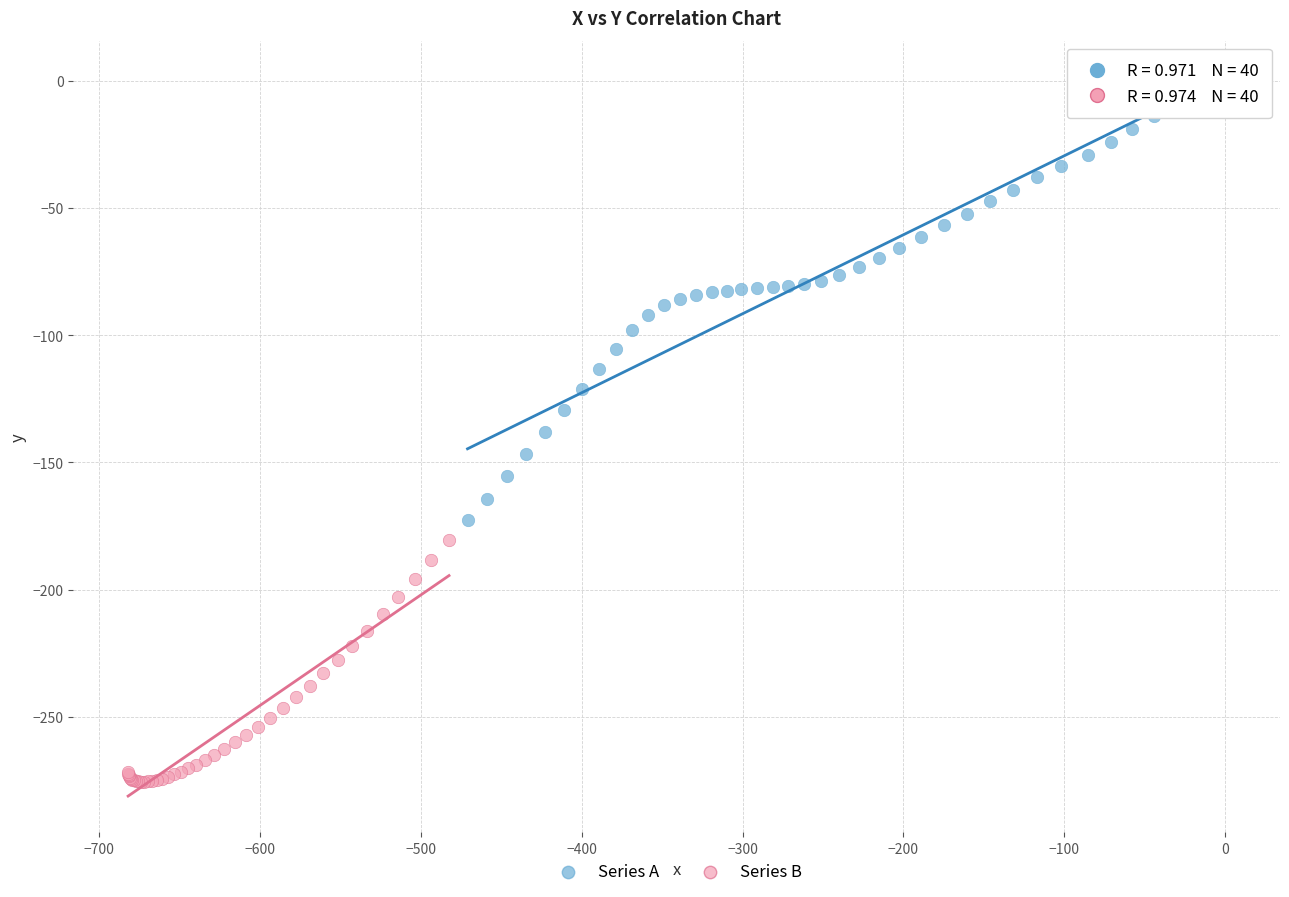

Which series reaches the maximum Y coordinate?

Series A